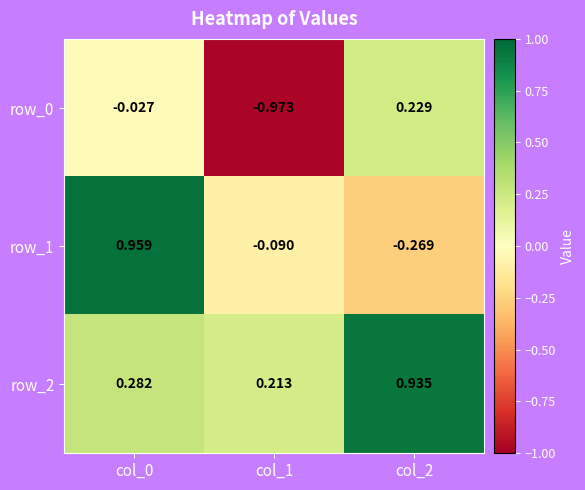

Is the value of row_2 at col_1 greater than the value of row_0 at col_1?

Yes